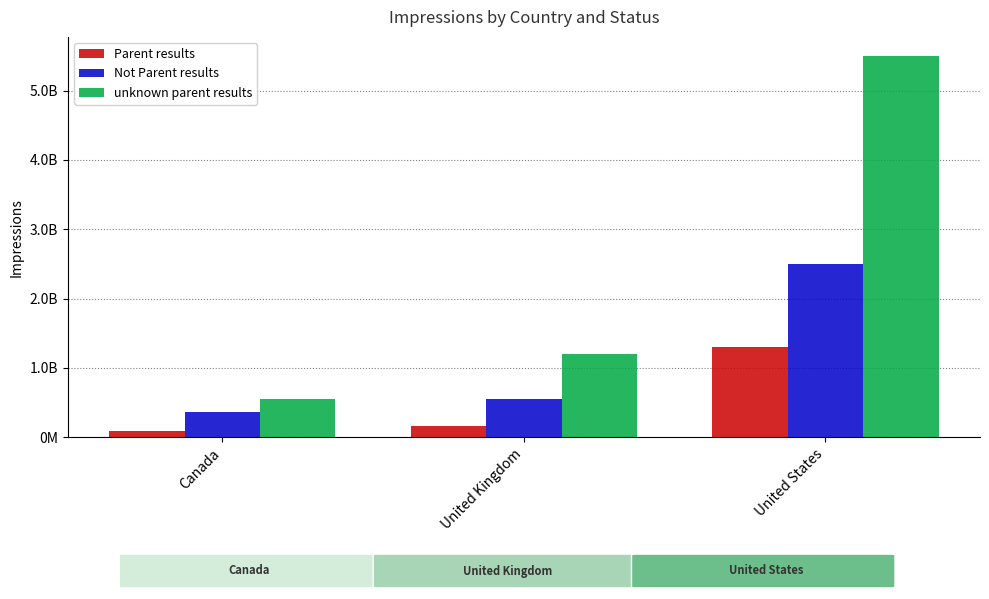

Does the chart contain stacked bars?

No